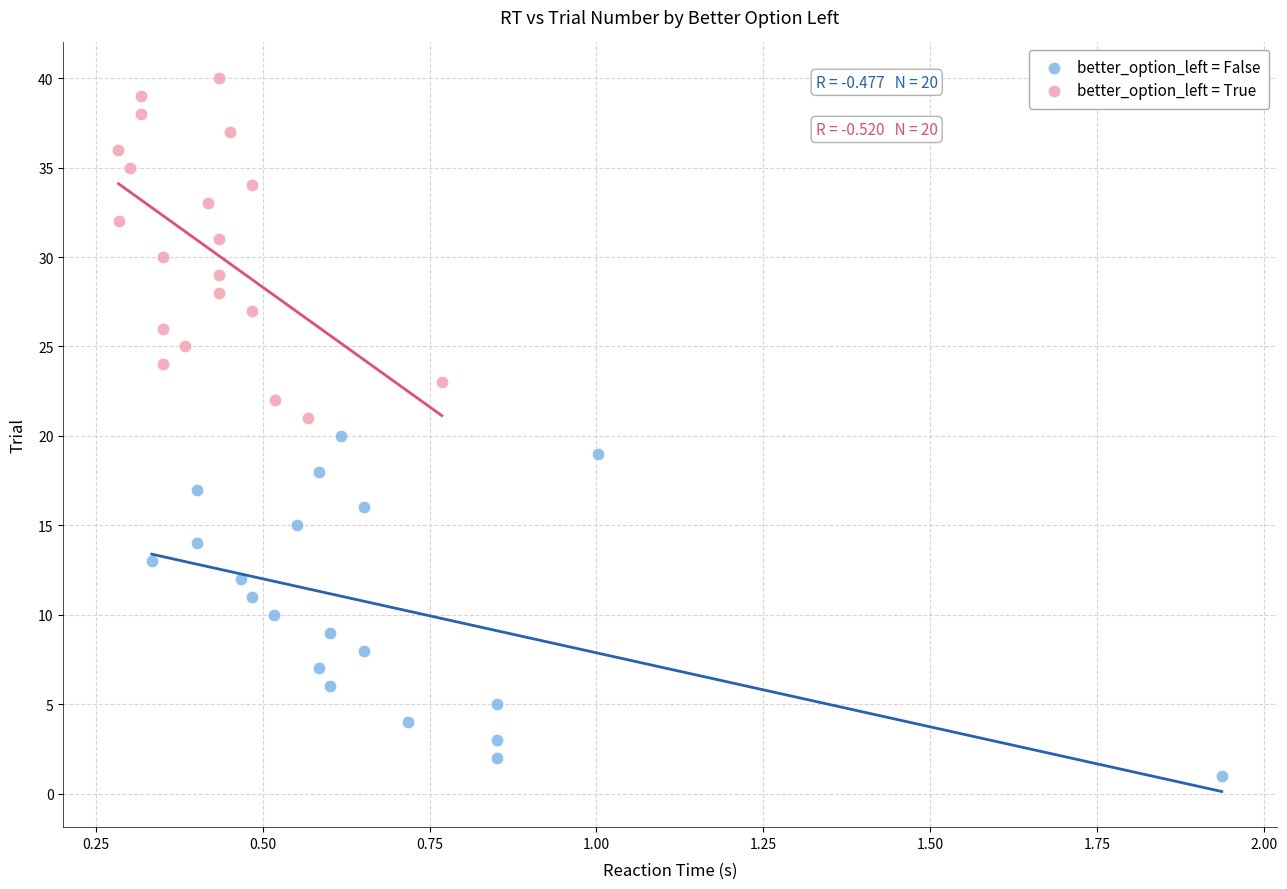

Which series contains the highest Y value?

better_option_left = True